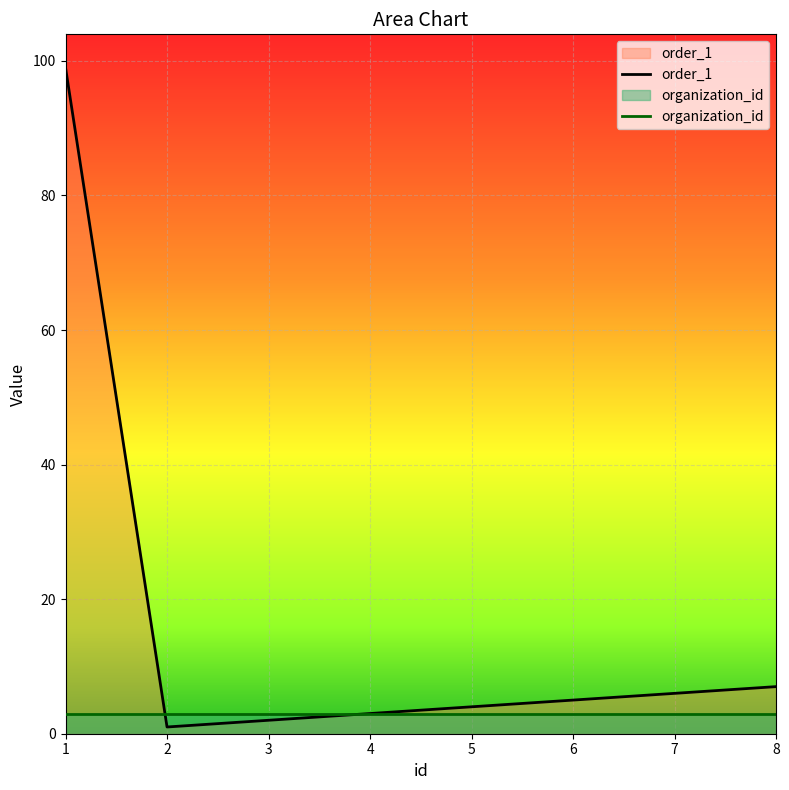

What is the average value of the order_1 series?

16